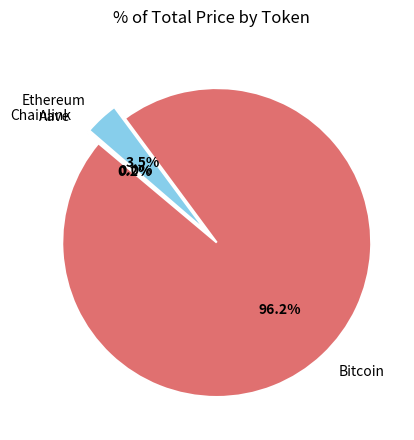

Is there a majority slice in this chart?

Yes